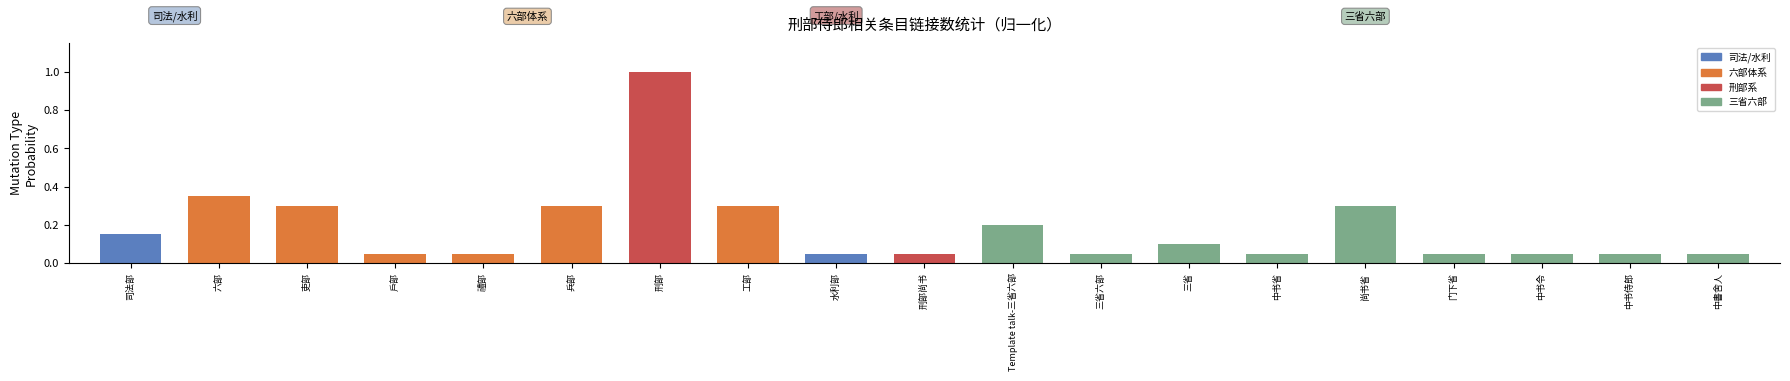

What is the approximate value at 刑部?

1.0